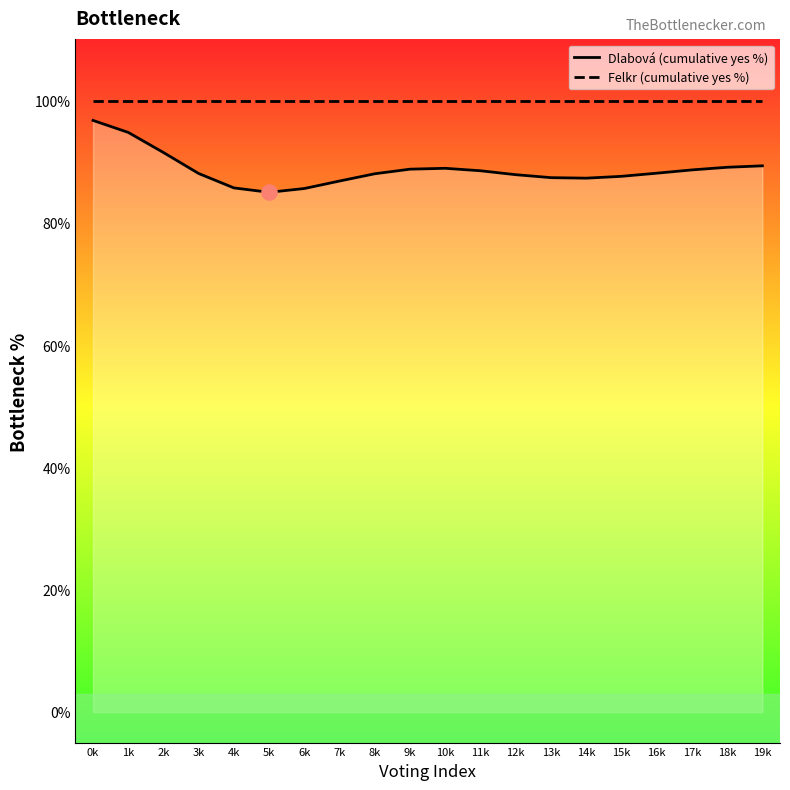

Which series has the widest spread of Y values?

Dlabová (cumulative yes %)